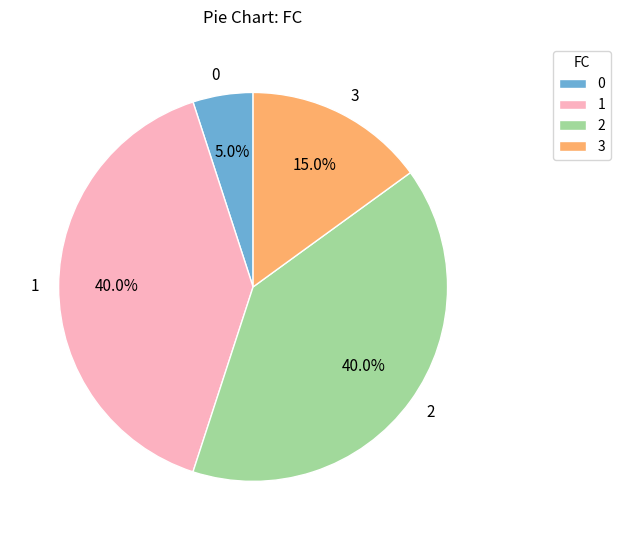

What is the ratio of the value at 3 to the value at 1?

0.4